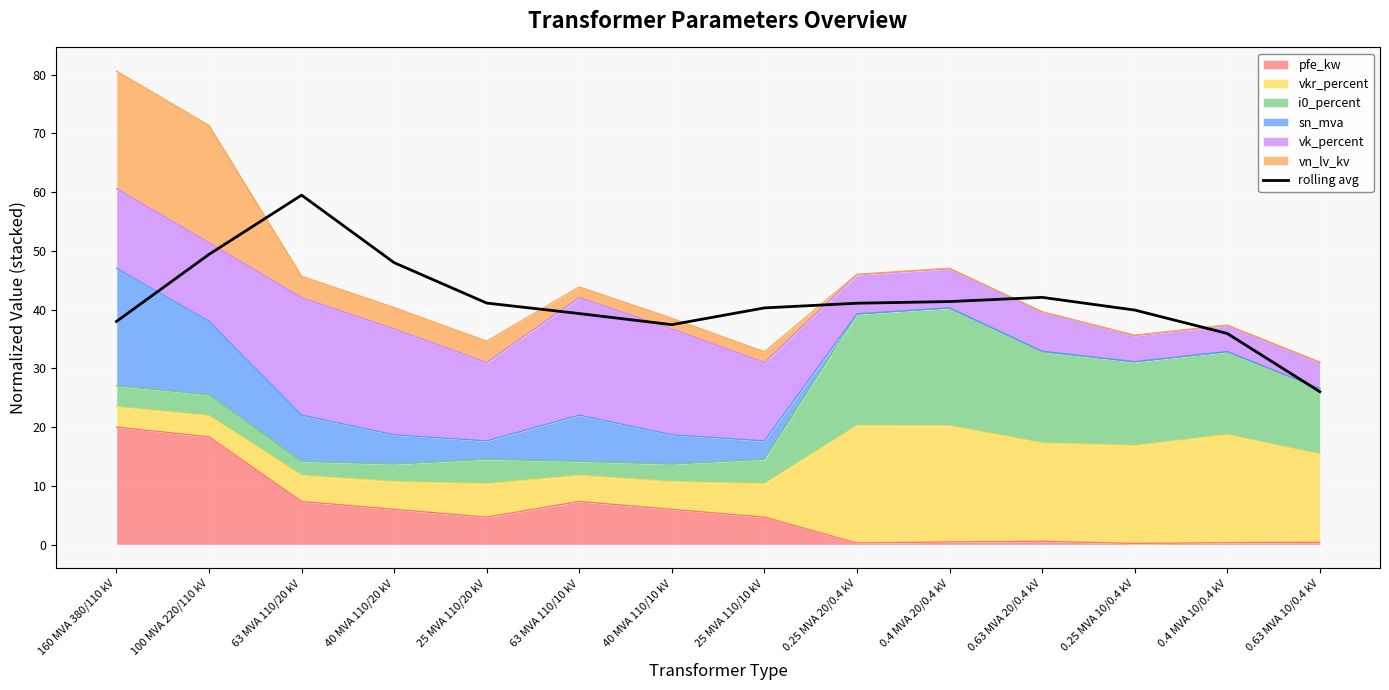

Reading right to left, what are all the values shown in this chart?

0.63 MVA 10/0.4 kV=26.0	0.4 MVA 10/0.4 kV=35.9	0.25 MVA 10/0.4 kV=39.9	0.63 MVA 20/0.4 kV=42.1	0.4 MVA 20/0.4 kV=41.4	0.25 MVA 20/0.4 kV=41.1	25 MVA 110/10 kV=40.3	40 MVA 110/10 kV=37.4	63 MVA 110/10 kV=39.3	25 MVA 110/20 kV=41.1	40 MVA 110/20 kV=48.0	63 MVA 110/20 kV=59.5	100 MVA 220/110 kV=49.4	160 MVA 380/110 kV=38.0